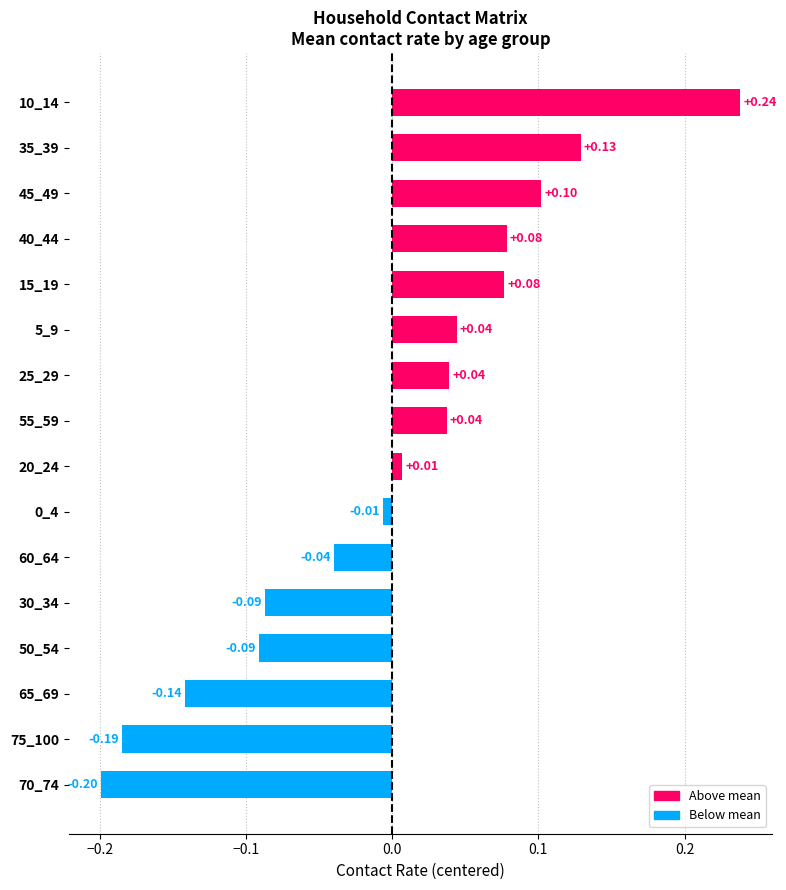

What is the difference between the maximum and minimum values?

0.4